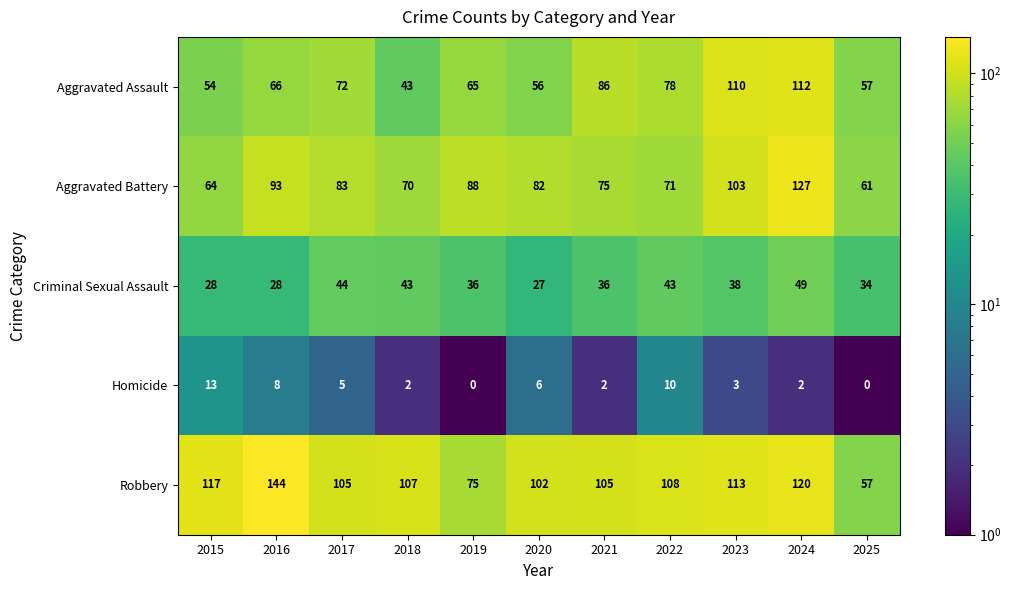

At which label is Homicide closest to 6?

2020